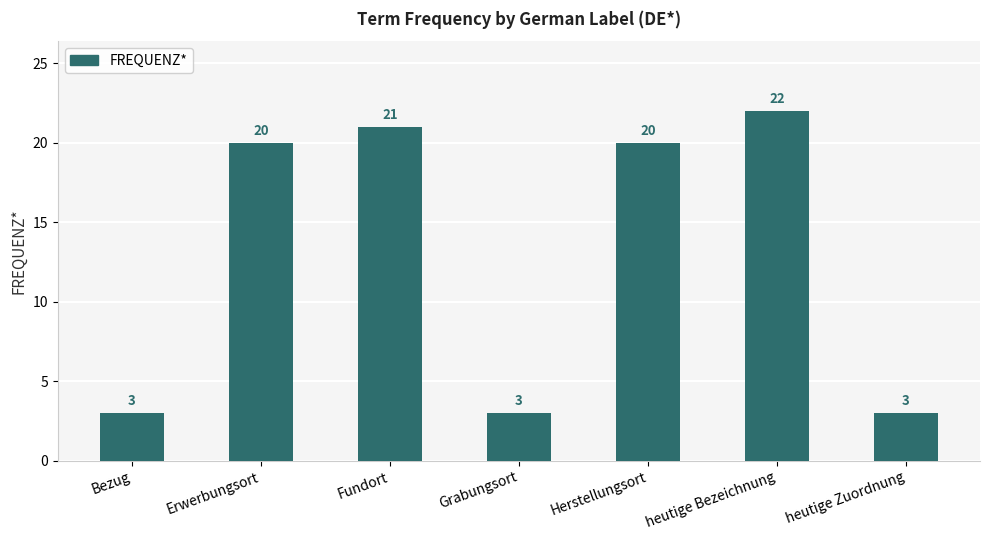

At which category does the chart reach its peak across all series?

heutige Bezeichnung